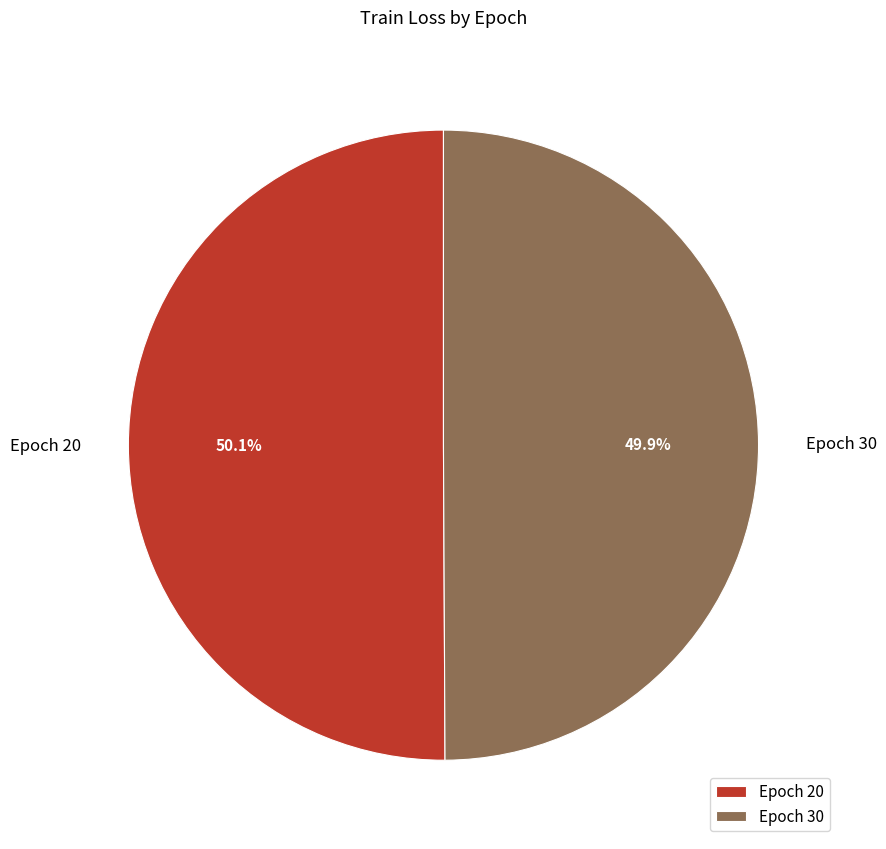

Is there any slice that represents more than half of the pie?

Yes